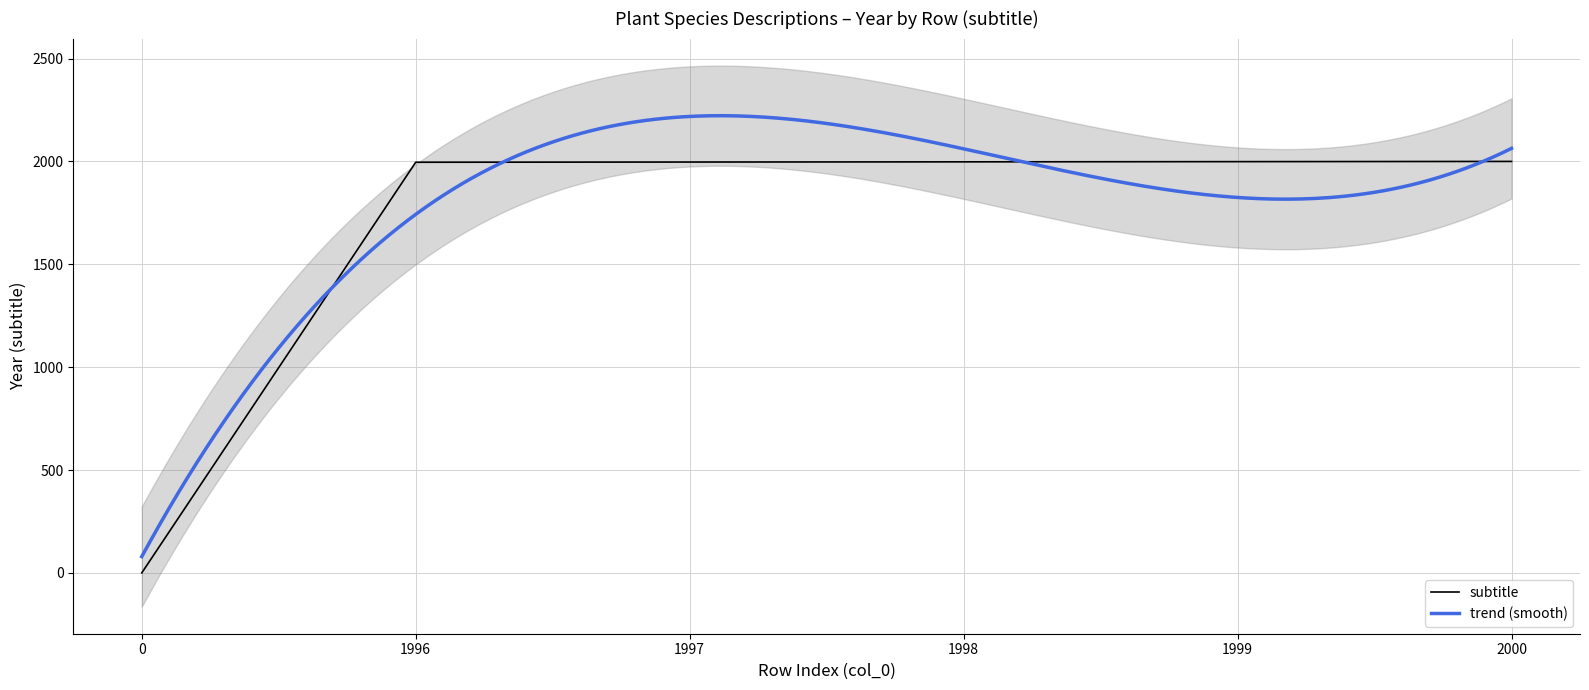

List the labels in order of value, smallest first.

0, 1996, 1997, 1998, 1999, 2000